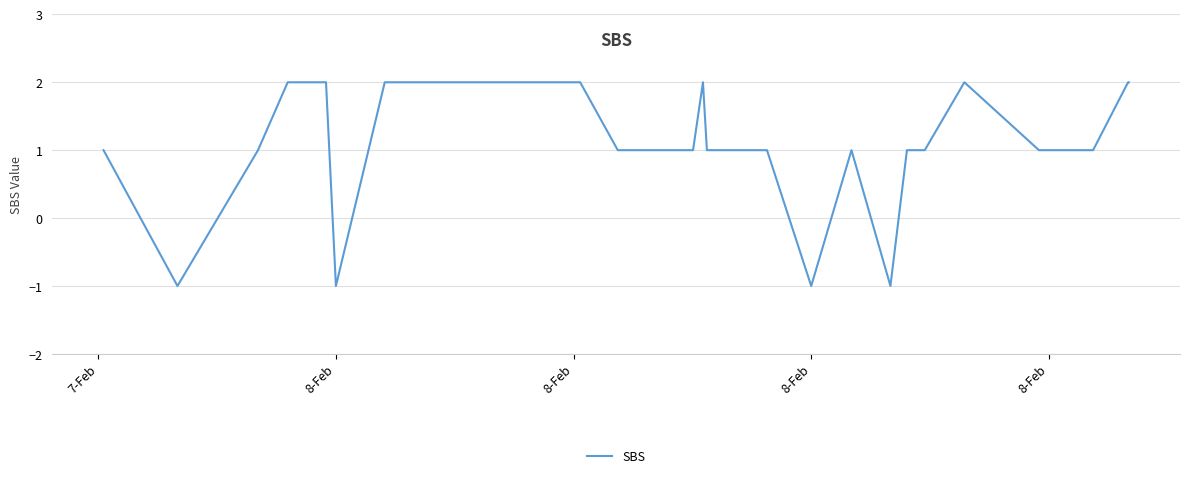

How many lines are shown in the chart?

1